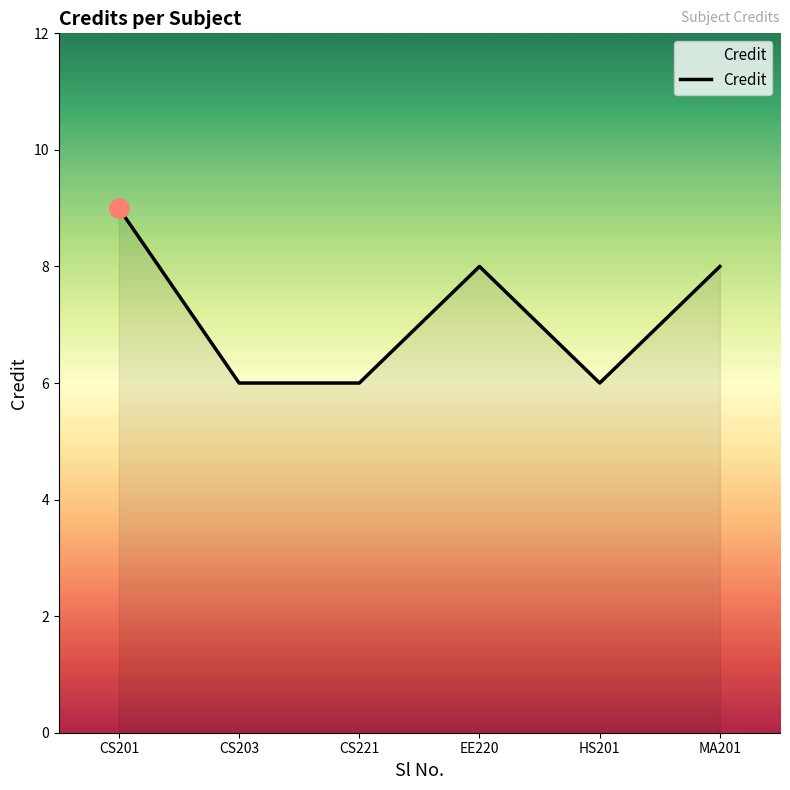

What is the change in value from CS203 to MA201?

+2